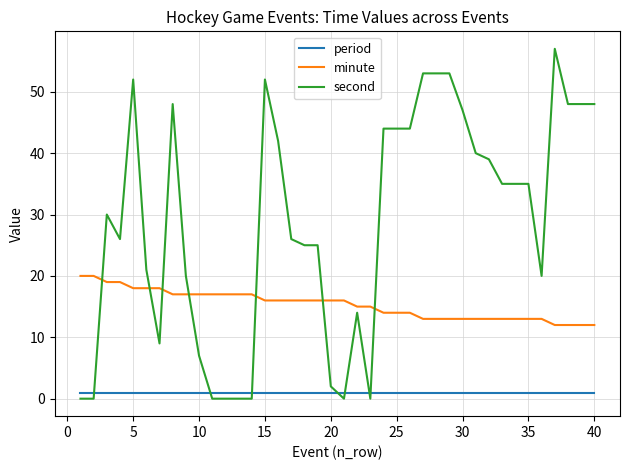

How many values in the second series are below 35?

20